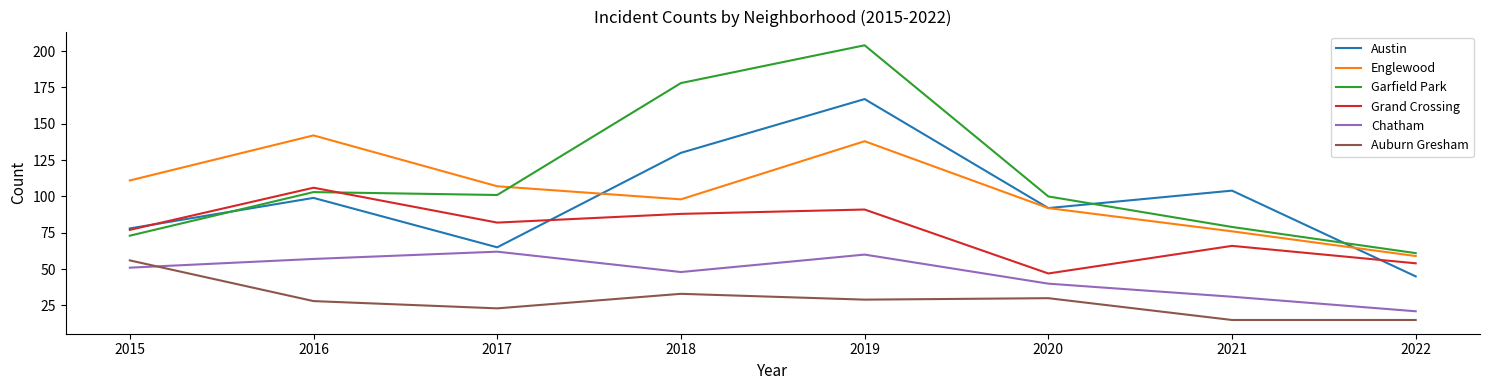

Read the Garfield Park value at 2020.

100